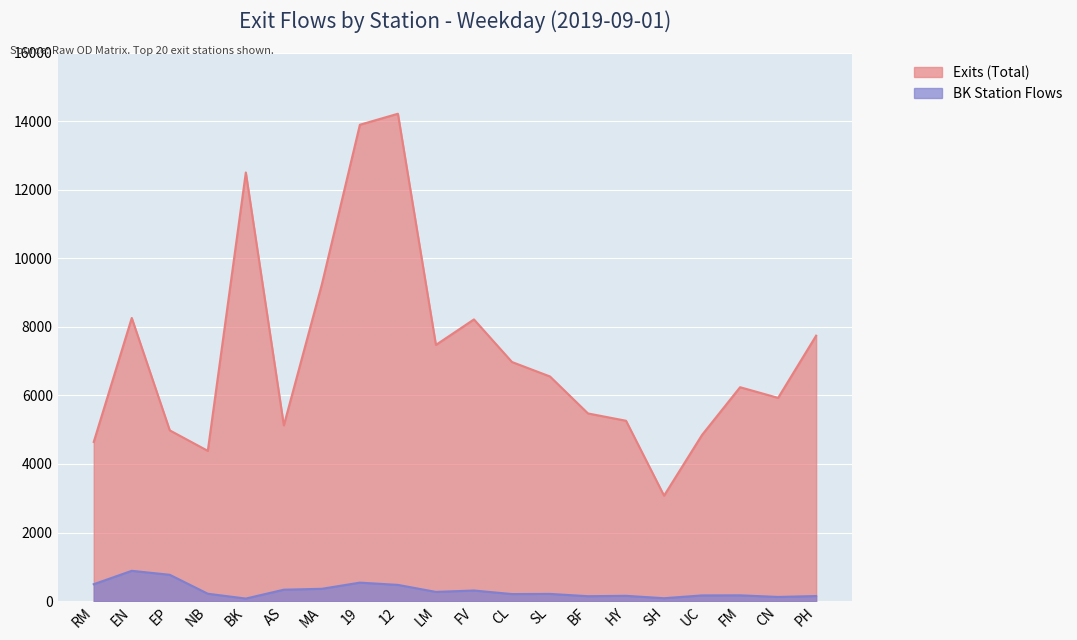

Between CL and NB, which is larger?

CL